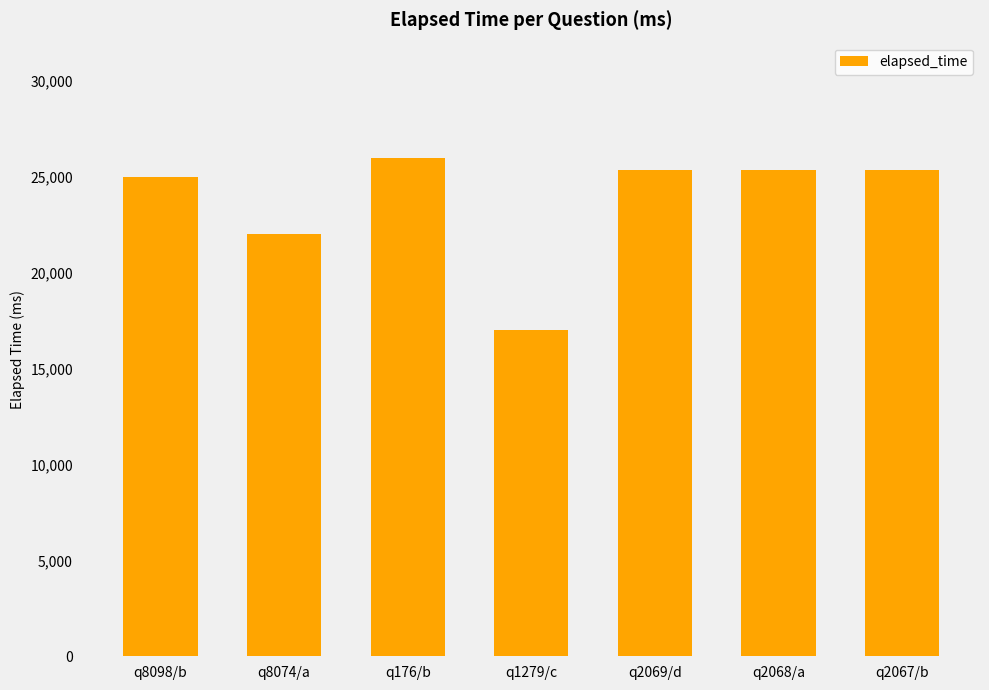

What is the maximum value shown in the chart?

26000